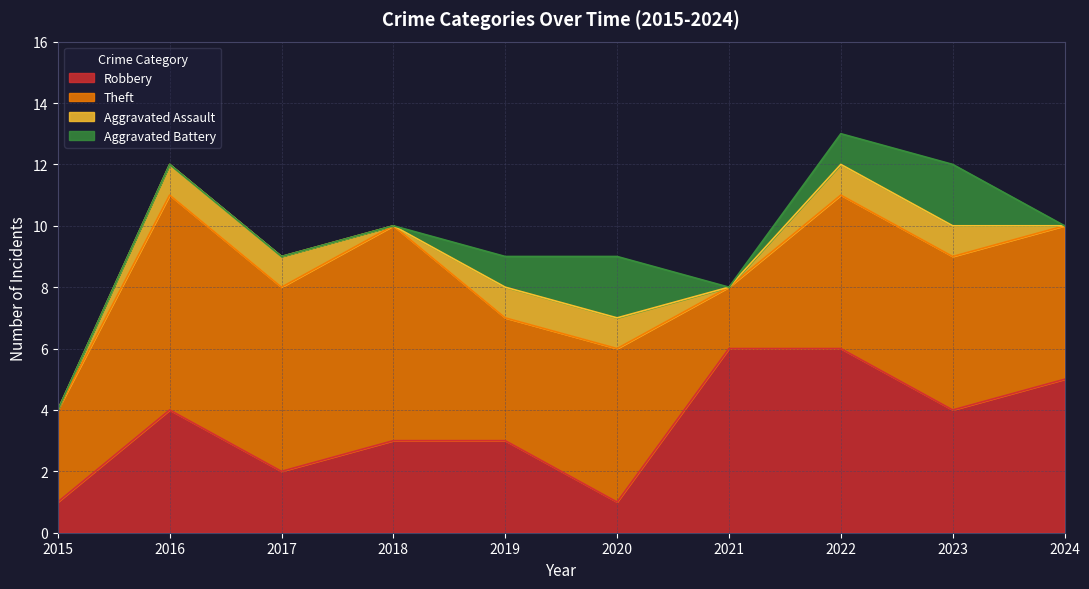

What is the value of the Theft point at the 5th from the left?

4